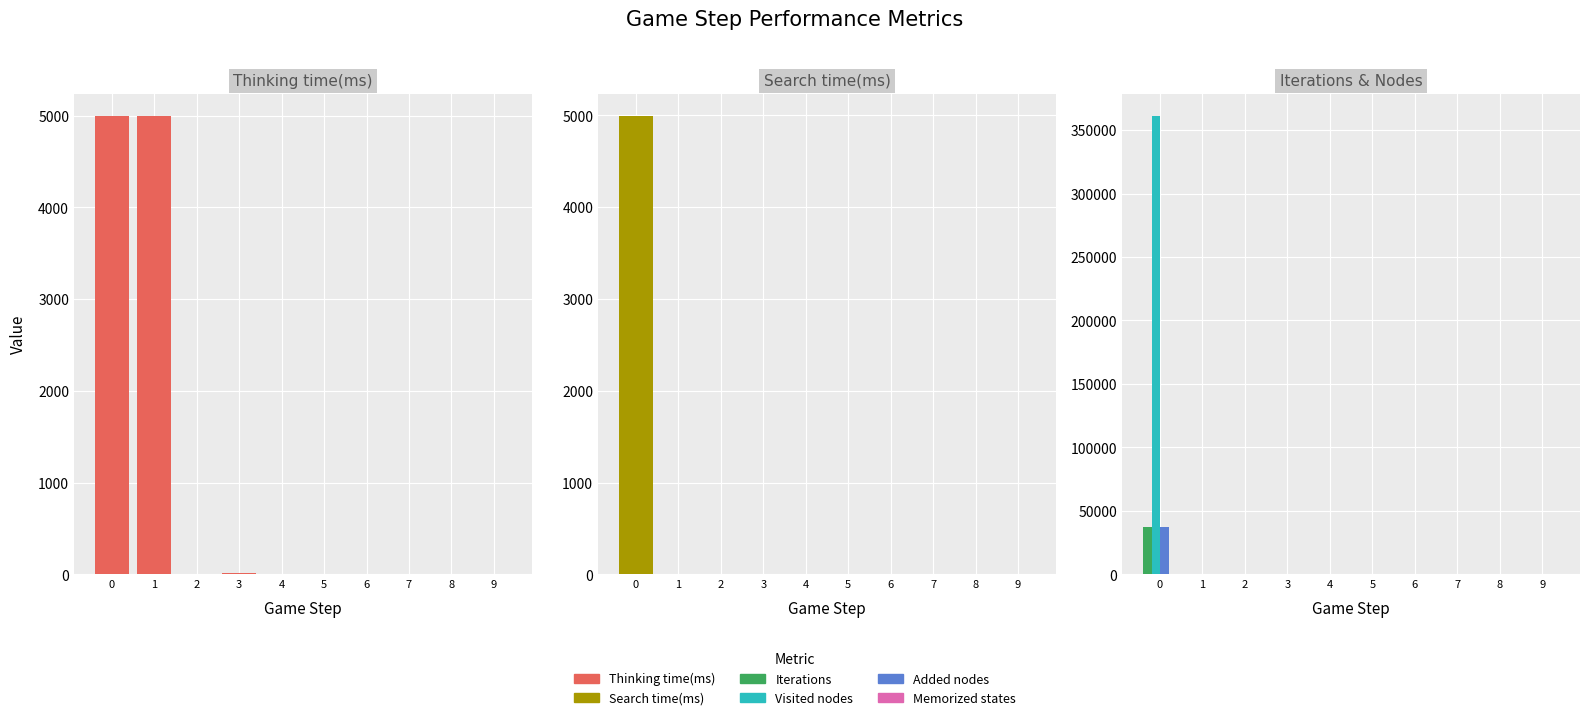

What are all the series names shown in the legend?

Thinking time(ms), Search time(ms), Iterations, Visited nodes, Added nodes, Memorized states